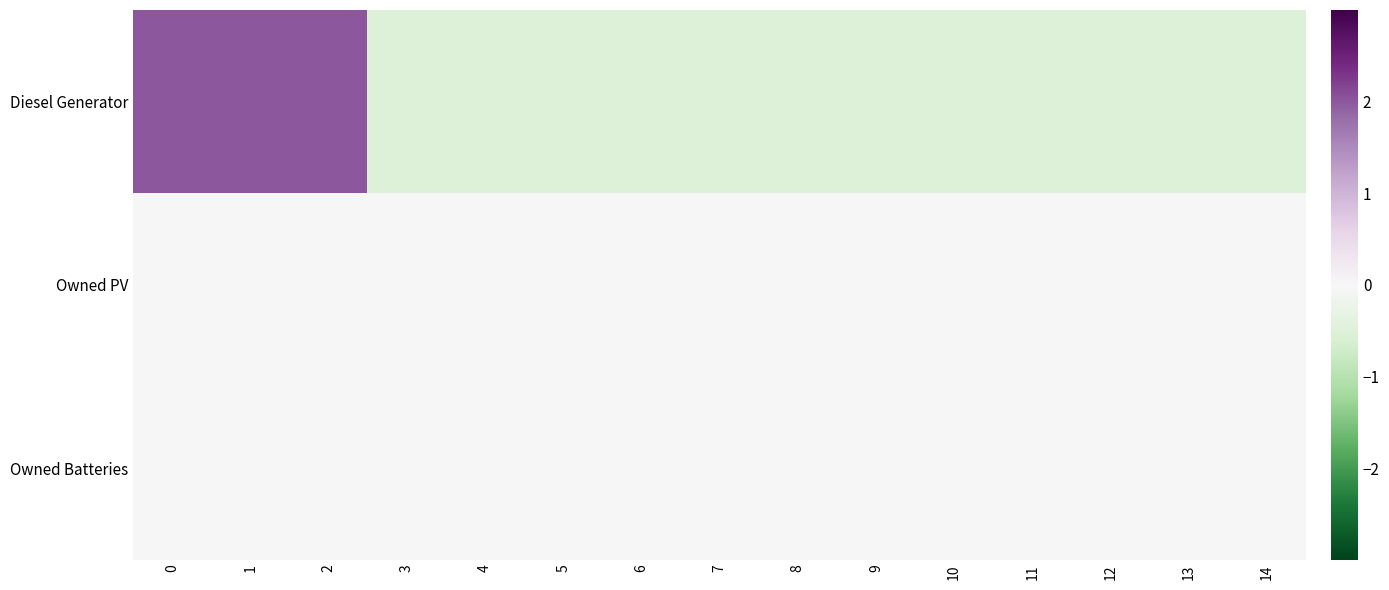

At 3, list the series in order from largest to smallest.

Owned PV, Owned Batteries, Diesel Generator